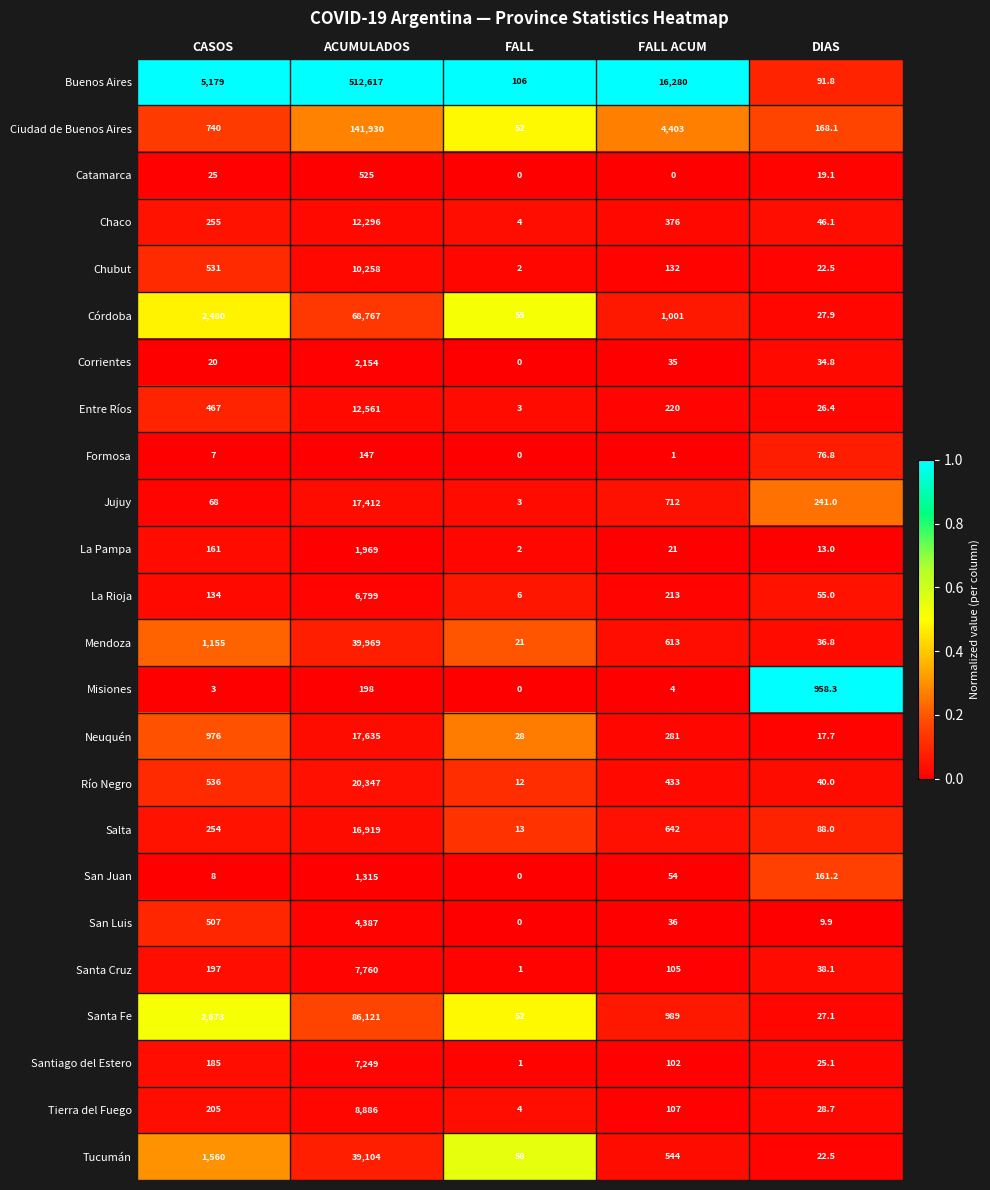

What is the greatest value displayed?

512617.0